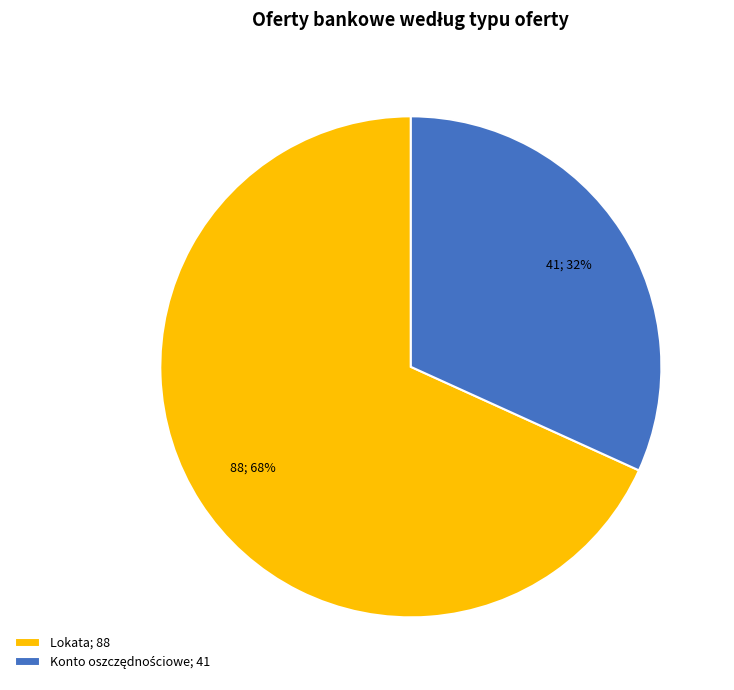

How many segments does this pie chart have?

2